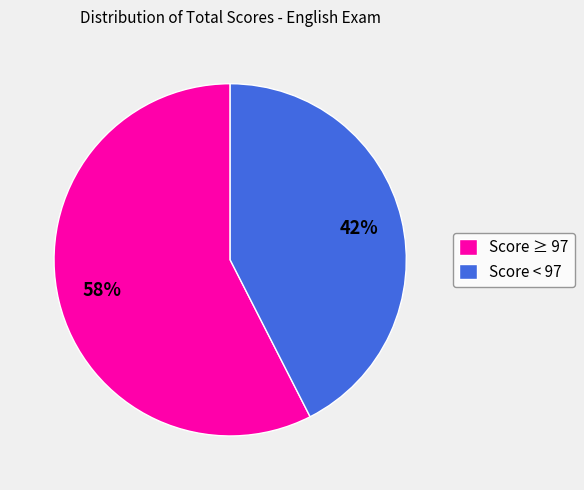

Rank the categories by value from highest to lowest.

Score ≥ 97, Score < 97